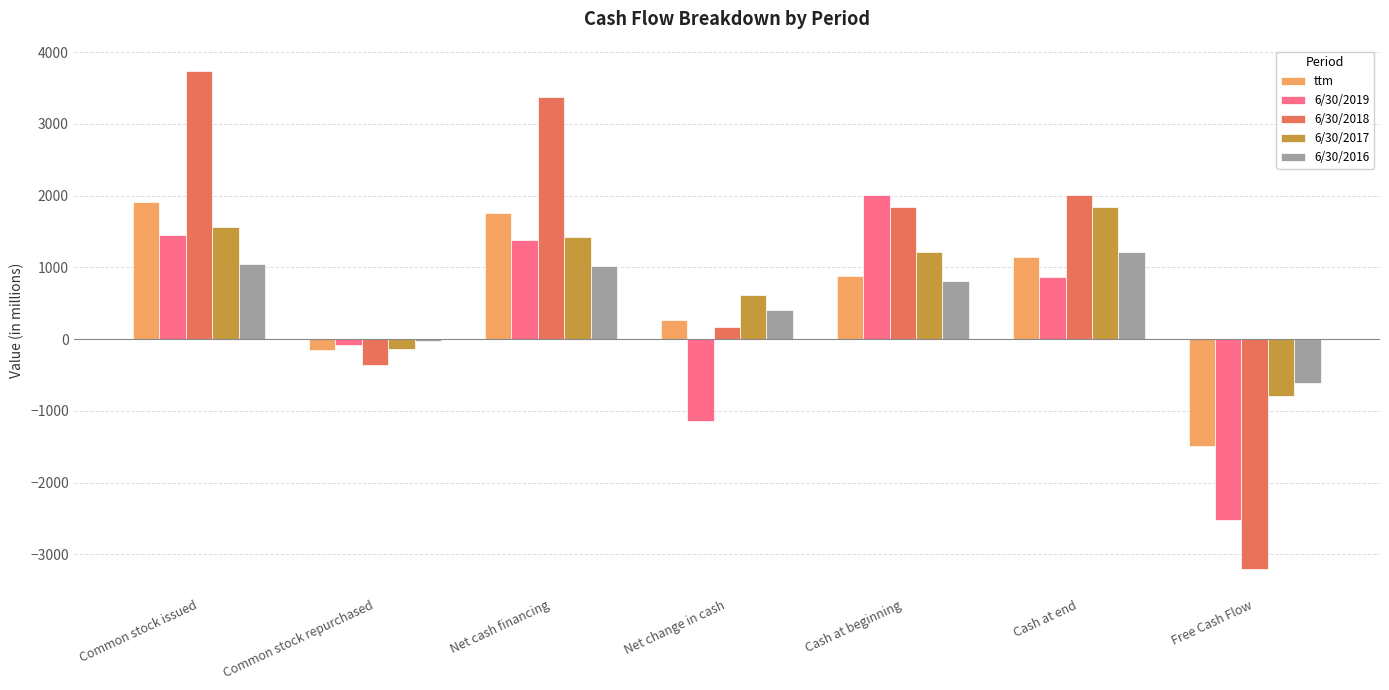

Which series has the widest spread of values?

6/30/2018